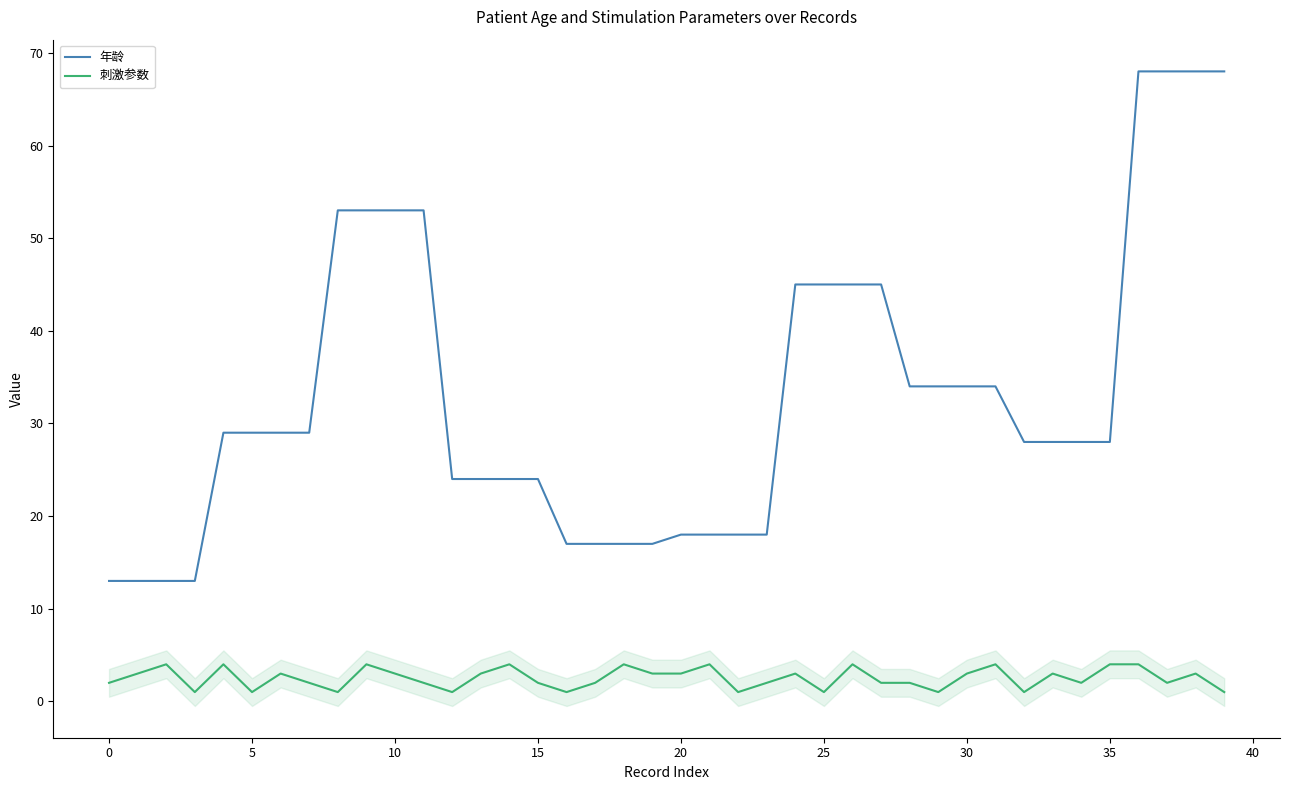

True or false: 刺激参数 and 年龄 cross at least once.

False